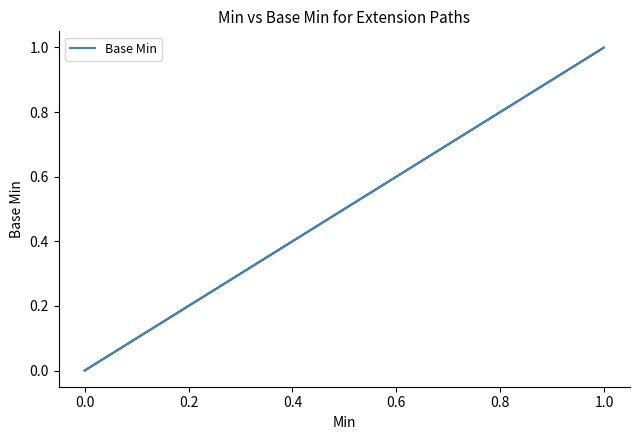

True or false: the data has more than 1 interior local peaks.

False